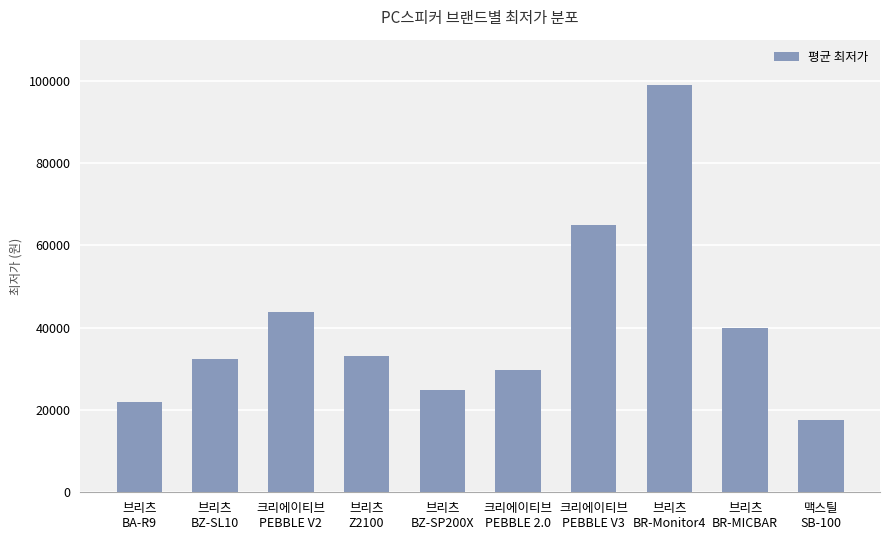

Is it true that the value at 크리에이티브
PEBBLE V3 is 64900?

True